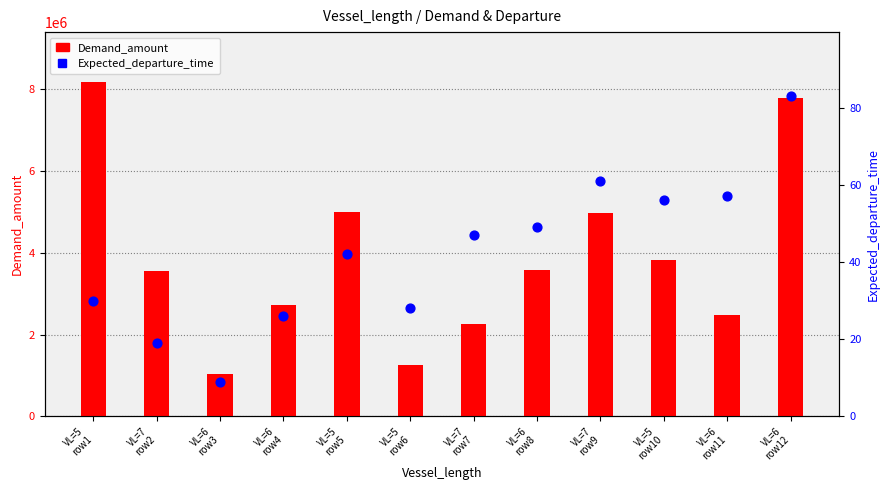

Which series has the widest spread of Y values?

Demand_amount